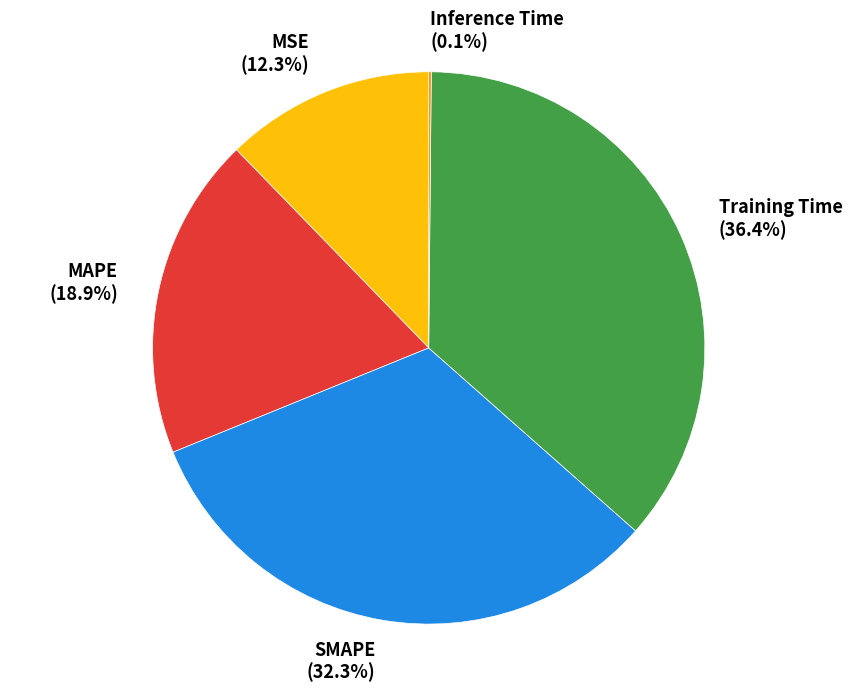

To the nearest percent, what percentage of the pie is MAPE?

19%